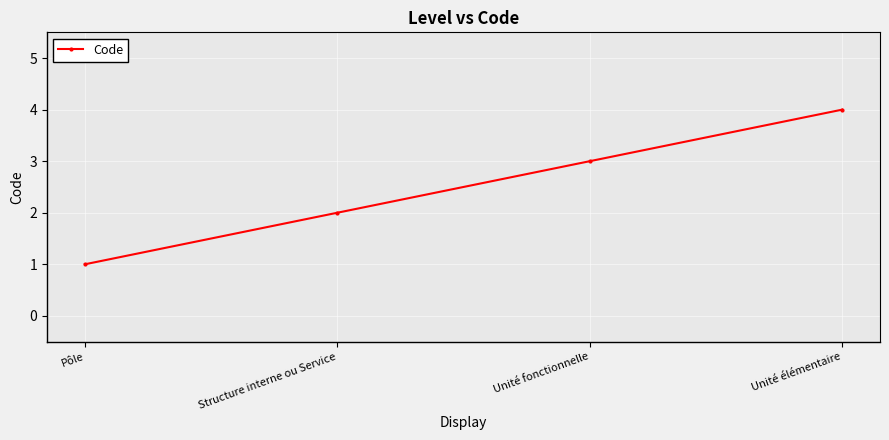

The value at Unité fonctionnelle is 1. True or false?

False